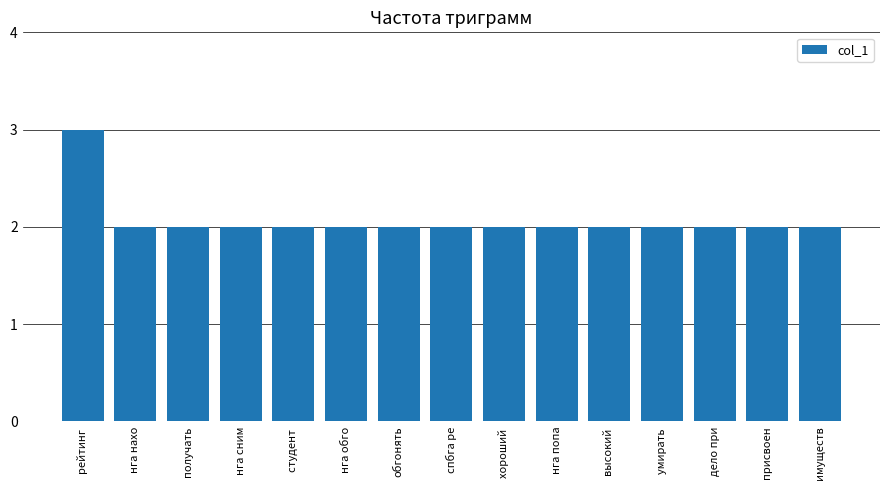

What is the difference between the maximum and second lowest values?

1